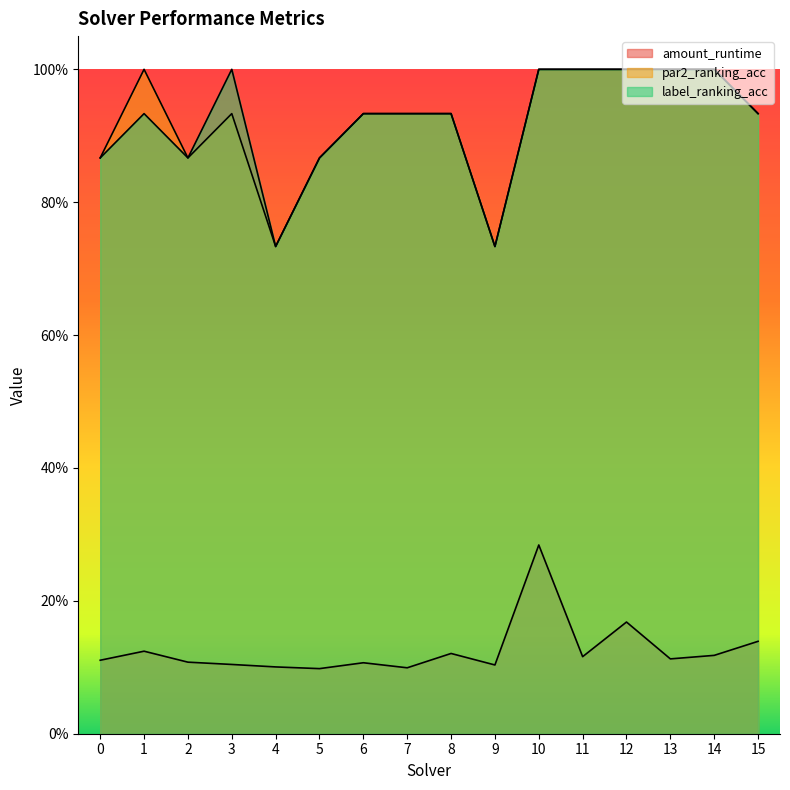

Reading left to right, extract all data points from this chart.

amount_runtime: 0.1	0.1	0.1	0.1	0.1	0.1	0.1	0.1	0.1	0.1	0.3	0.1	0.2	0.1	0.1	0.1
par2_ranking_acc: 0.9	1.0	0.9	0.9	0.7	0.9	0.9	0.9	0.9	0.7	1.0	1.0	1.0	1.0	1.0	0.9
label_ranking_acc: 0.9	0.9	0.9	1.0	0.7	0.9	0.9	0.9	0.9	0.7	1.0	1.0	1.0	1.0	1.0	0.9